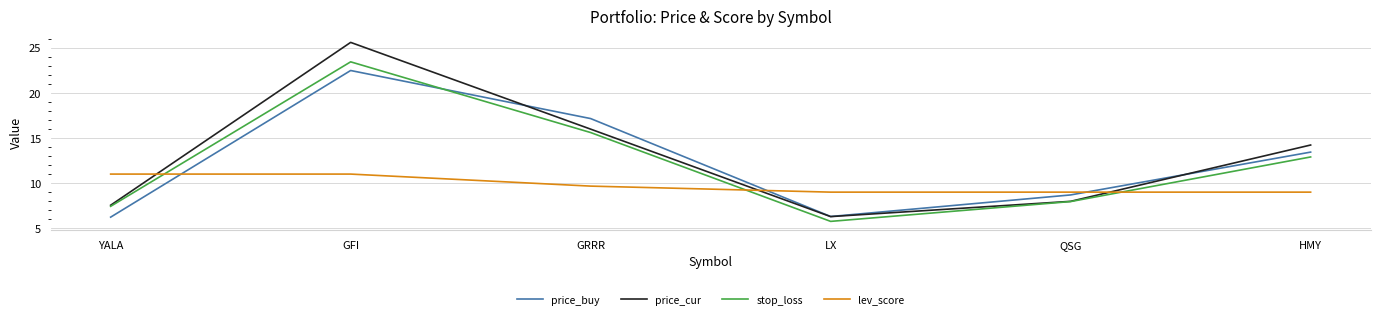

Where is the first local minimum for stop_loss?

LX